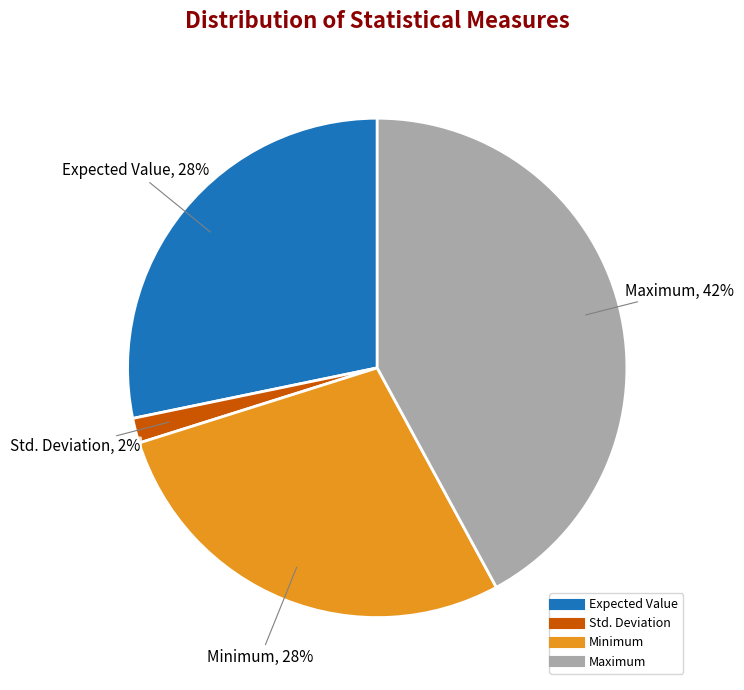

Is the sum of Minimum and Expected Value greater than half?

Yes